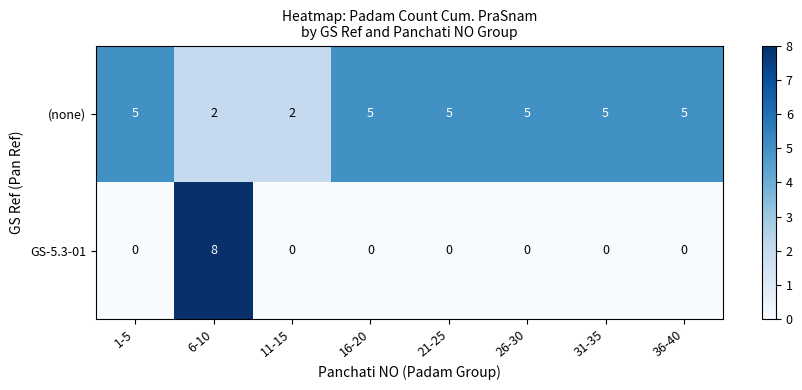

Reading right to left, extract all data points from this chart.

(none): 5	5	5	5	5	2	2	5
GS-5.3-01: 0	0	0	0	0	0	8	0